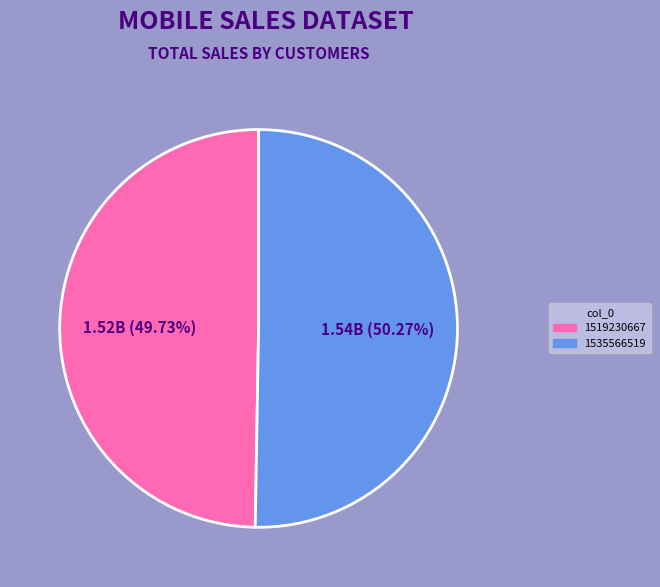

What percentage is the 1535566519 slice, to the nearest percent?

50%